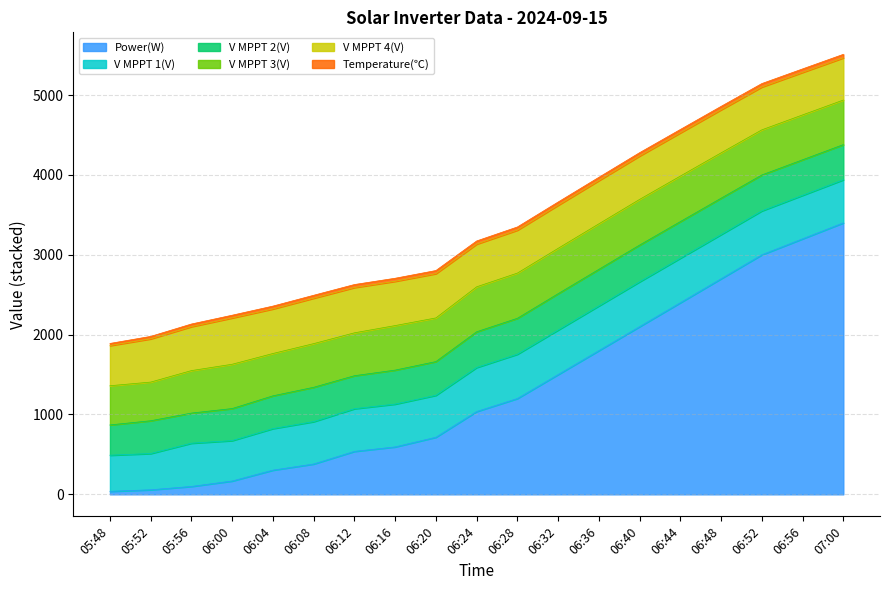

Does the chart have visible grid lines?

Yes